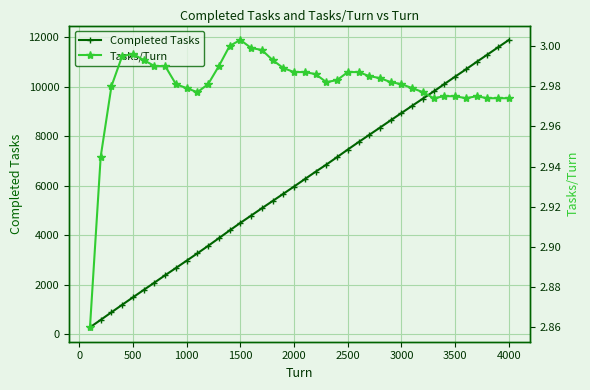

True or false: Completed Tasks has more than 2 points higher than both neighbors.

False